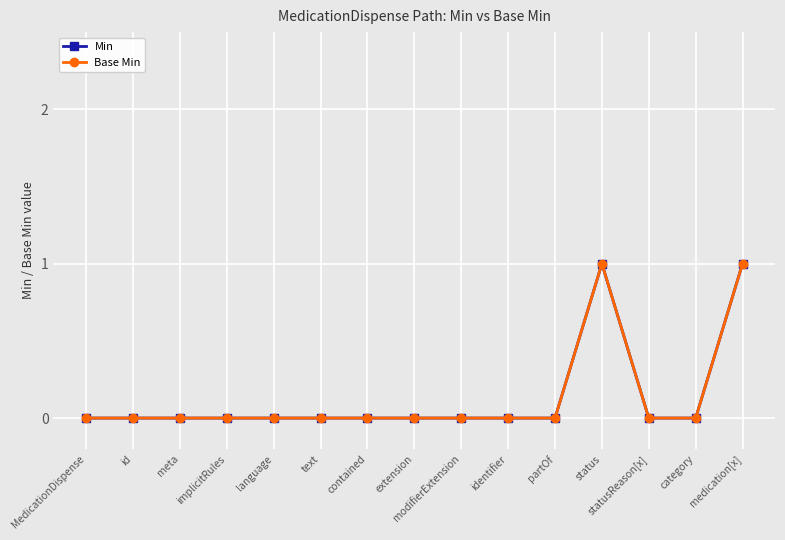

Is this an area chart (filled region under the line)?

No